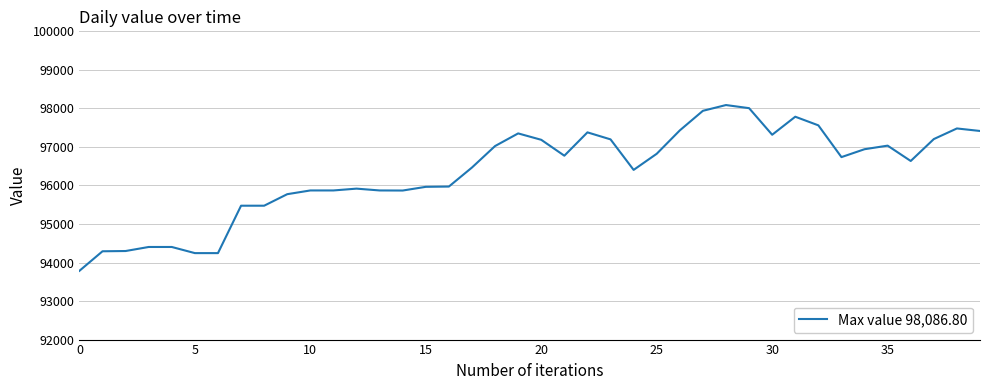

What is the greatest value displayed?

98086.8